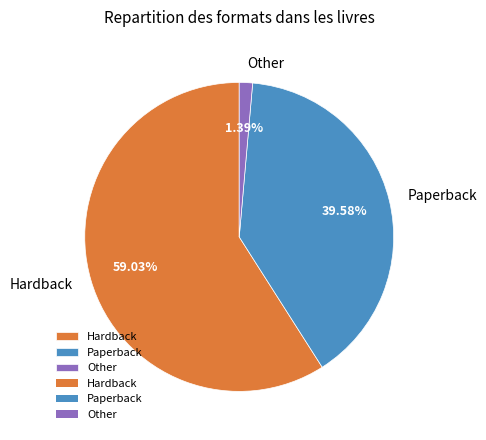

To the nearest percent, what portion does Paperback represent?

40%